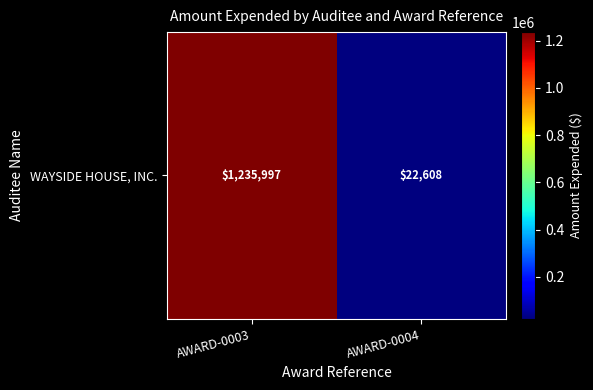

What is the average value?

629302